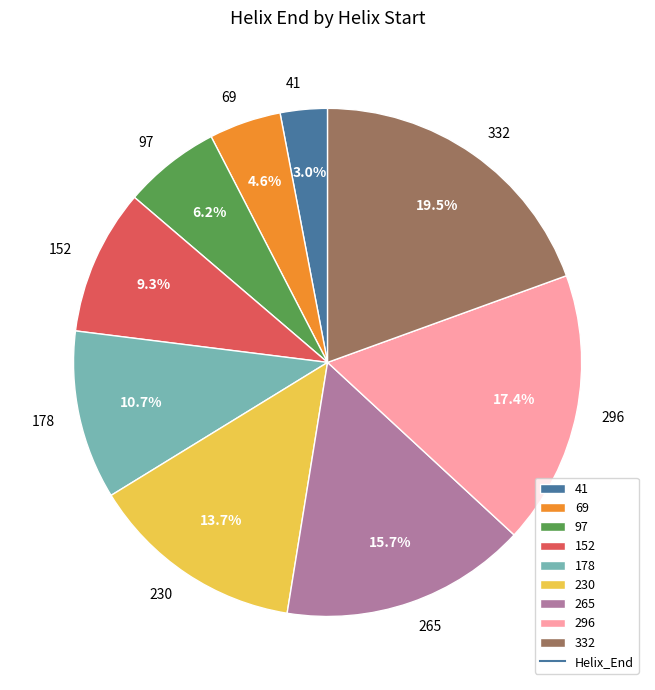

What percentage is the 296 slice, to the nearest percent?

17%